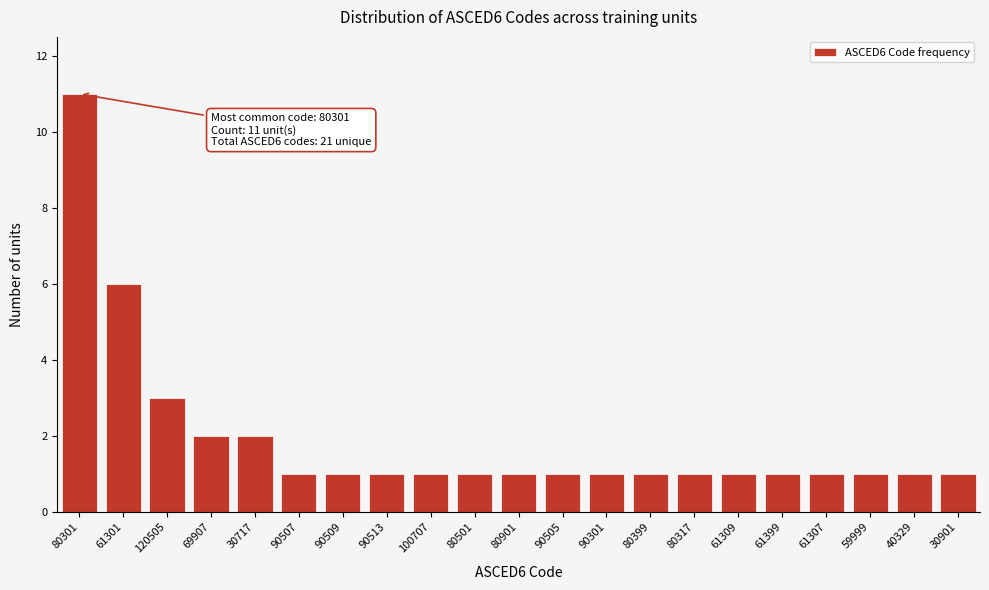

Reading left to right, extract all data points from this chart.

80301=11	61301=6	120505=3	69907=2	30717=2	90507=1	90509=1	90513=1	100707=1	80501=1	80901=1	90505=1	90301=1	80399=1	80317=1	61309=1	61399=1	61307=1	59999=1	40329=1	30901=1